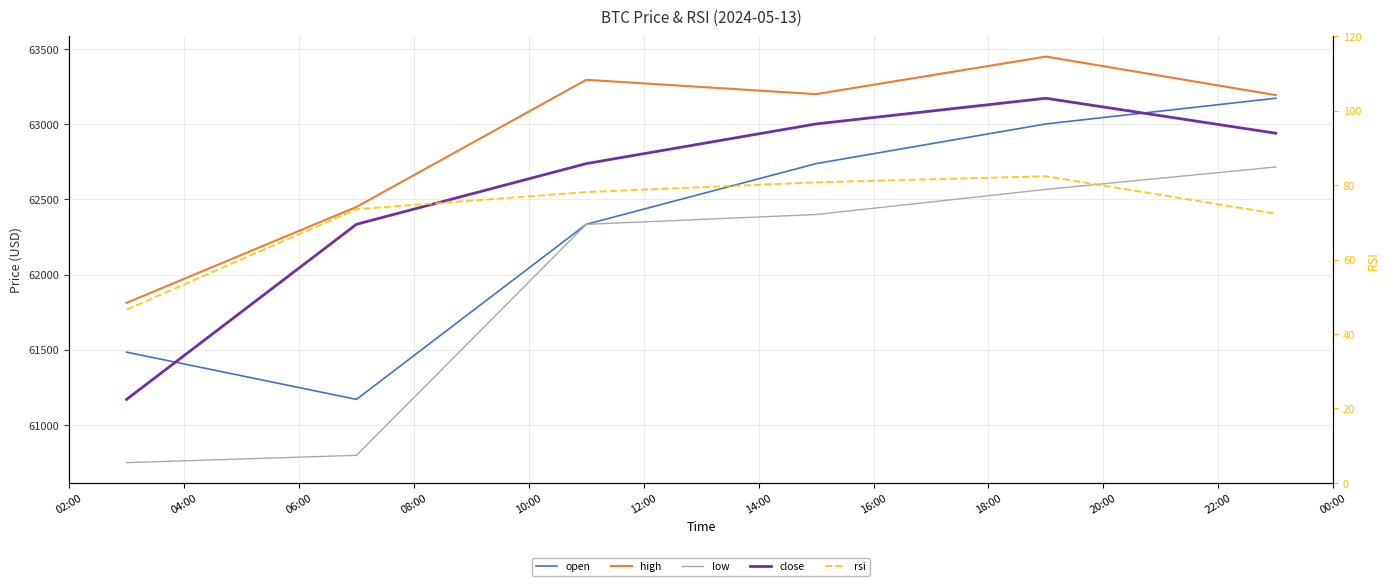

Is it true that rsi equals 41.7 at 04:00?

False